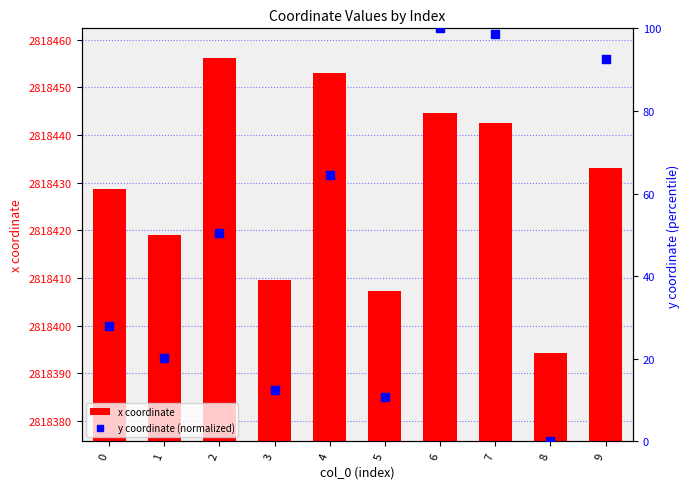

Which series has the largest total across all categories?

x coordinate